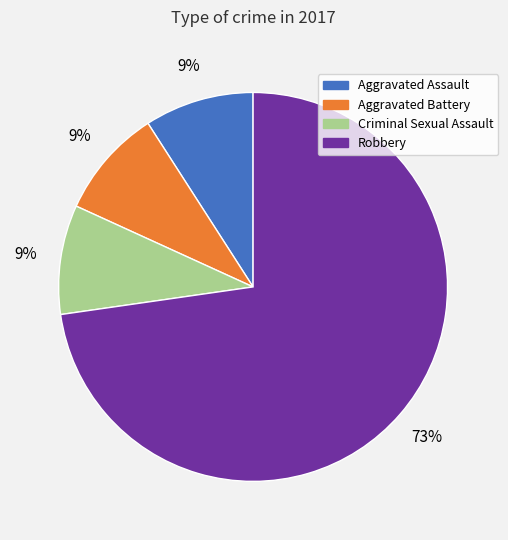

To the nearest percent, what is the difference between the largest and smallest slice percentages?

64%